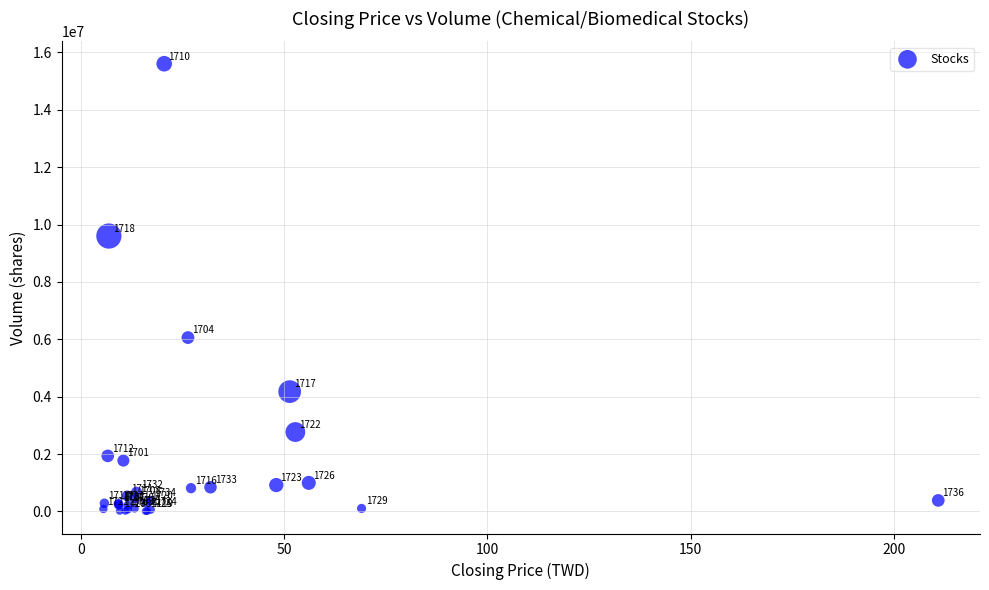

What Y value in the scatter plot is closest to 7808776?

6060313